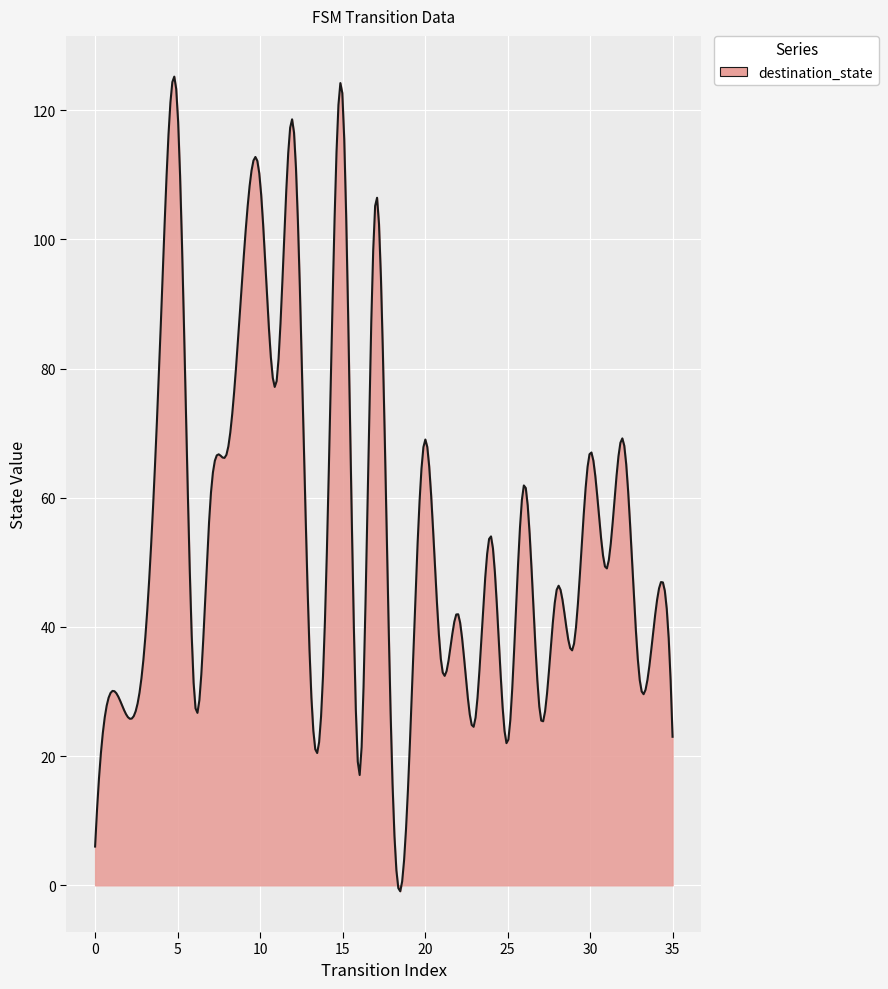

What is the greatest value displayed?

125.2